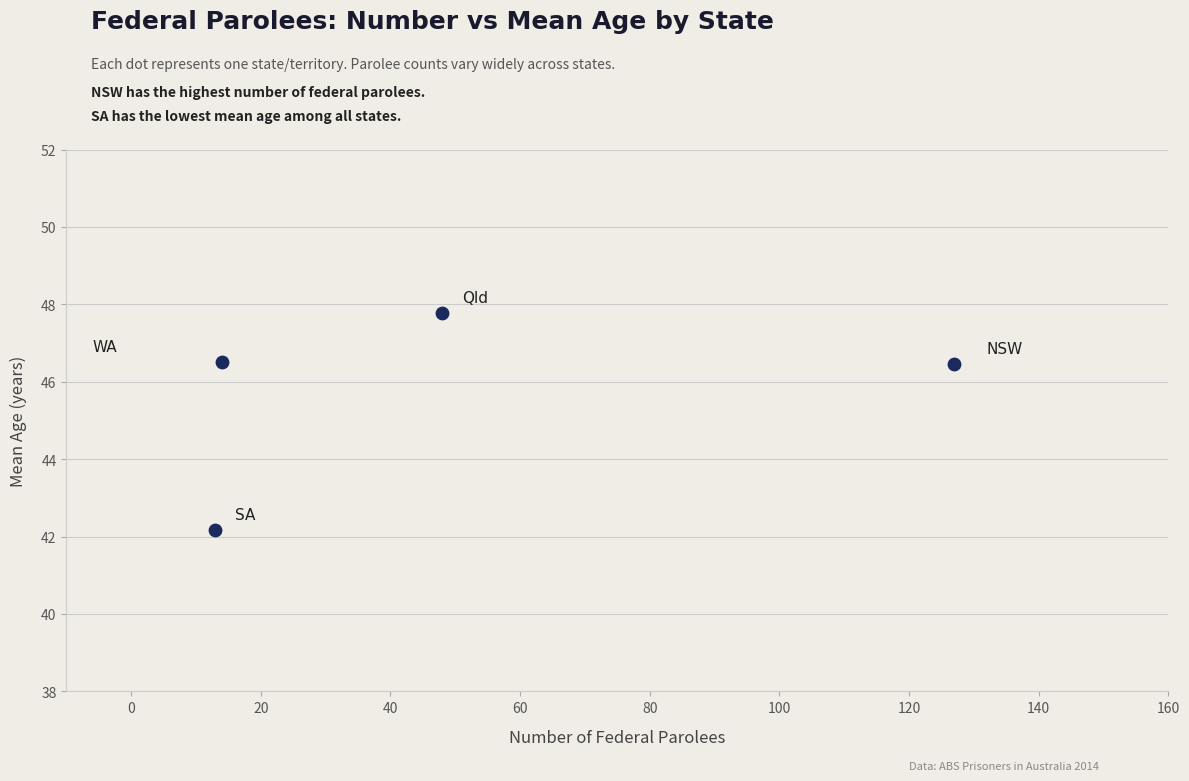

What is the range of X values (max minus min)?

114.0